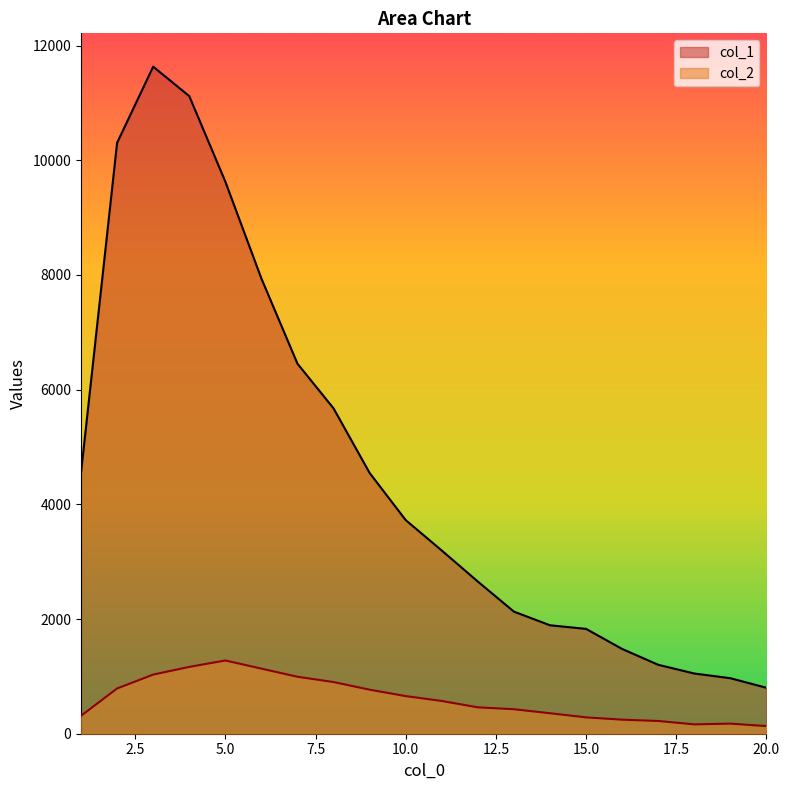

Reading right to left, what are all the values shown in this chart?

col_1: 801	968	1050	1202	1478	1828	1891	2129	2653	3194	3725	4547	5673	6452	7937	9627	11118	11631	10303	4554
col_2: 133	176	163	222	245	285	357	427	460	571	656	768	901	993	1135	1277	1165	1031	789	312